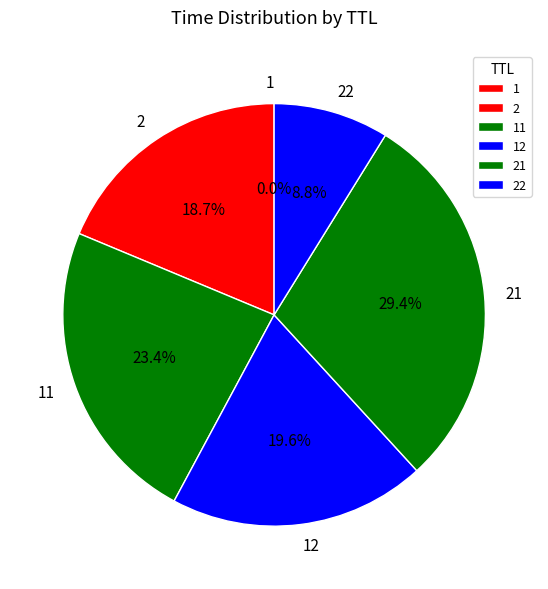

Does any single category account for the majority?

No